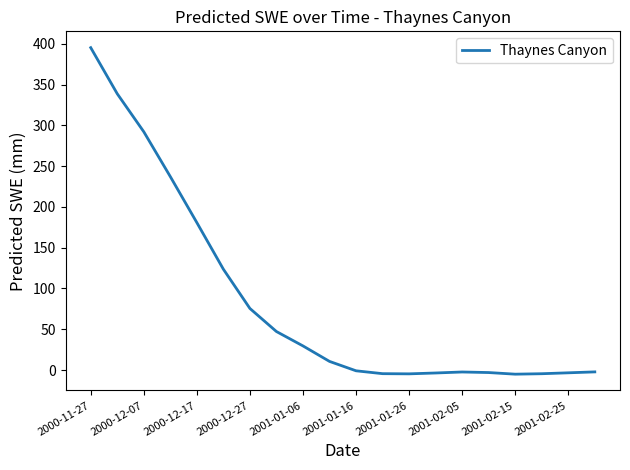

What is the maximum value shown in the chart?

395.2